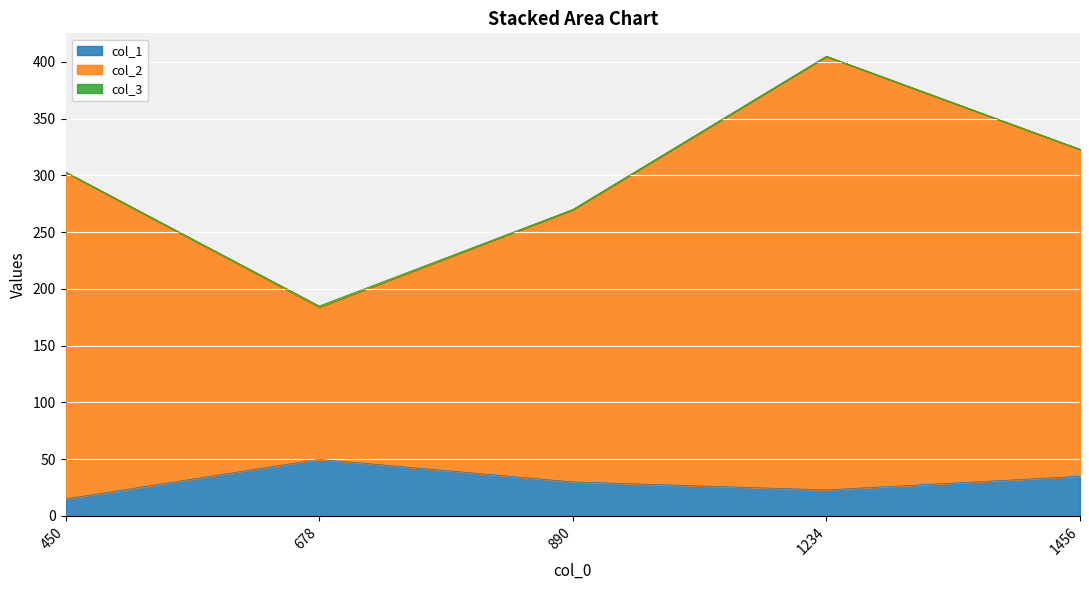

Does the chart display data point markers on the line(s)?

No